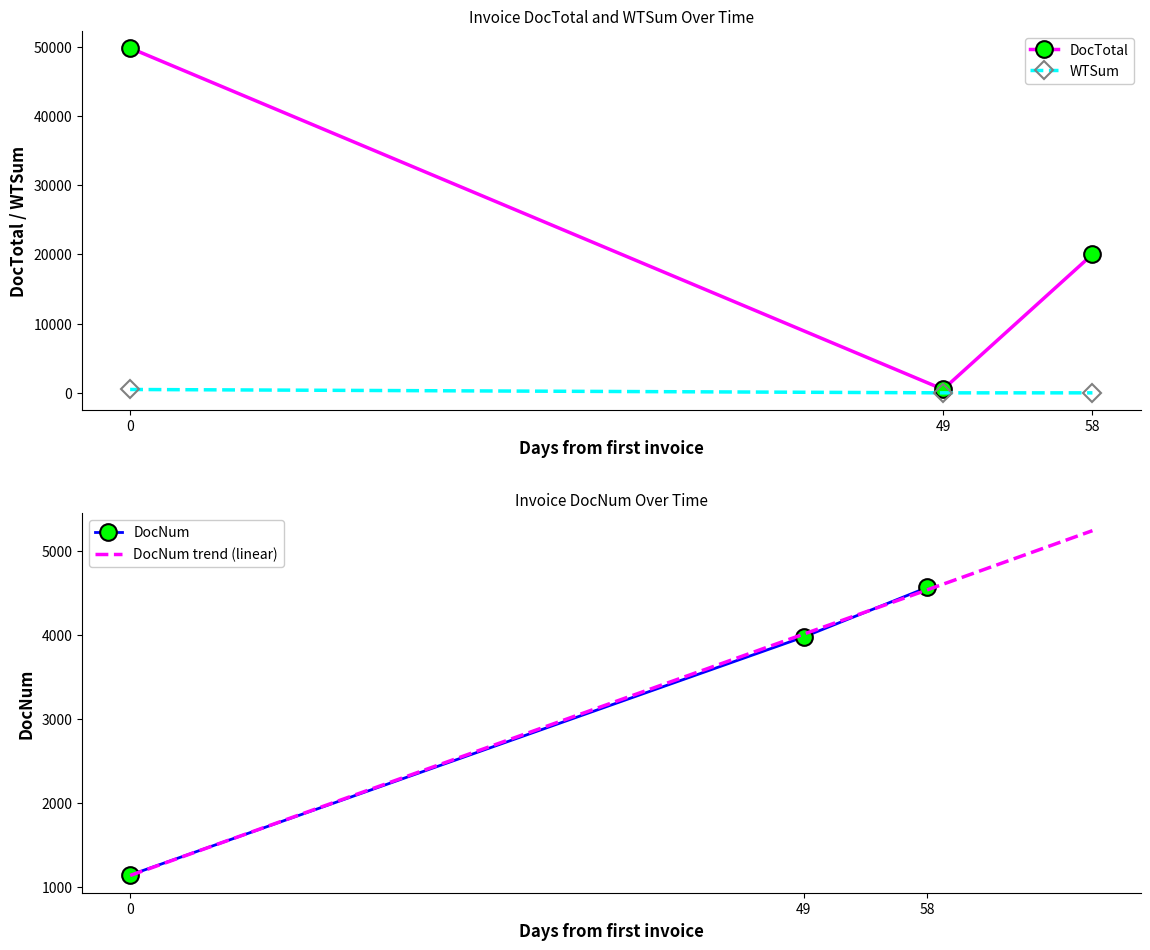

The DocTotal series shows 28311.6 at 0. True or false?

False